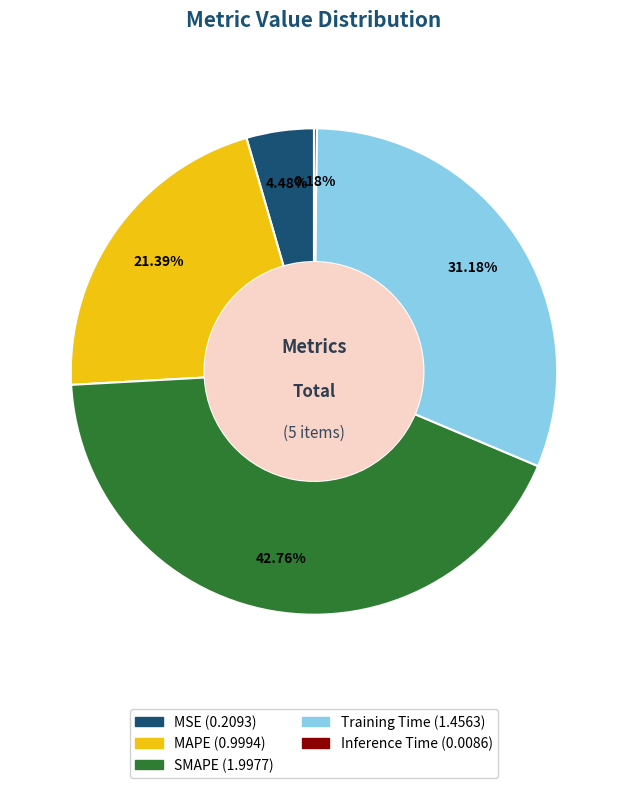

The Training Time slice represents 38% of the pie. True or false?

False